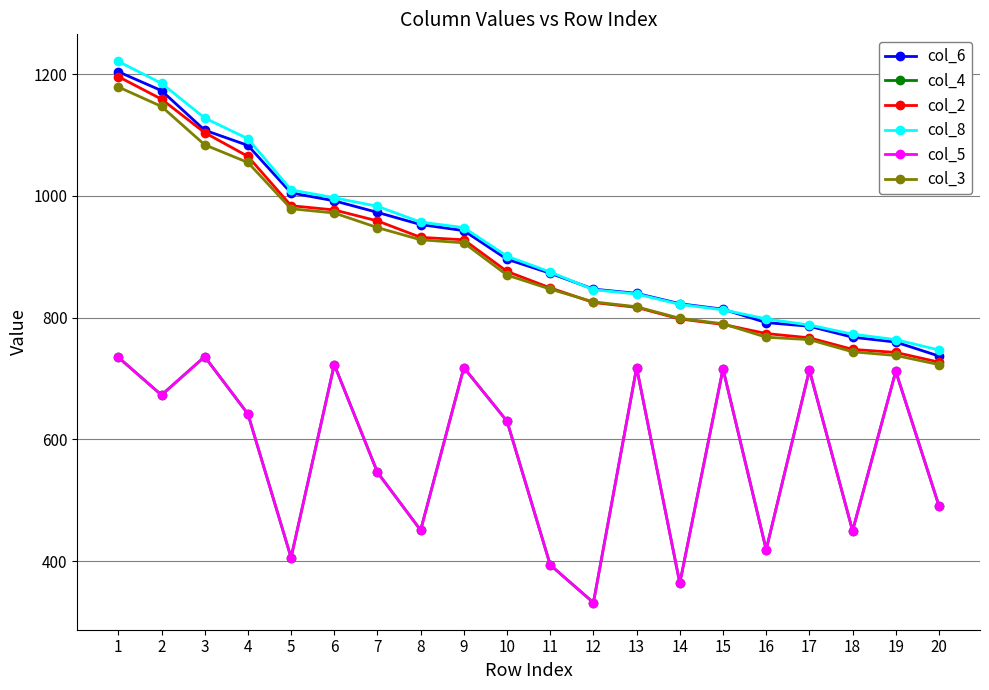

At which label does col_2 first exceed 876?

1